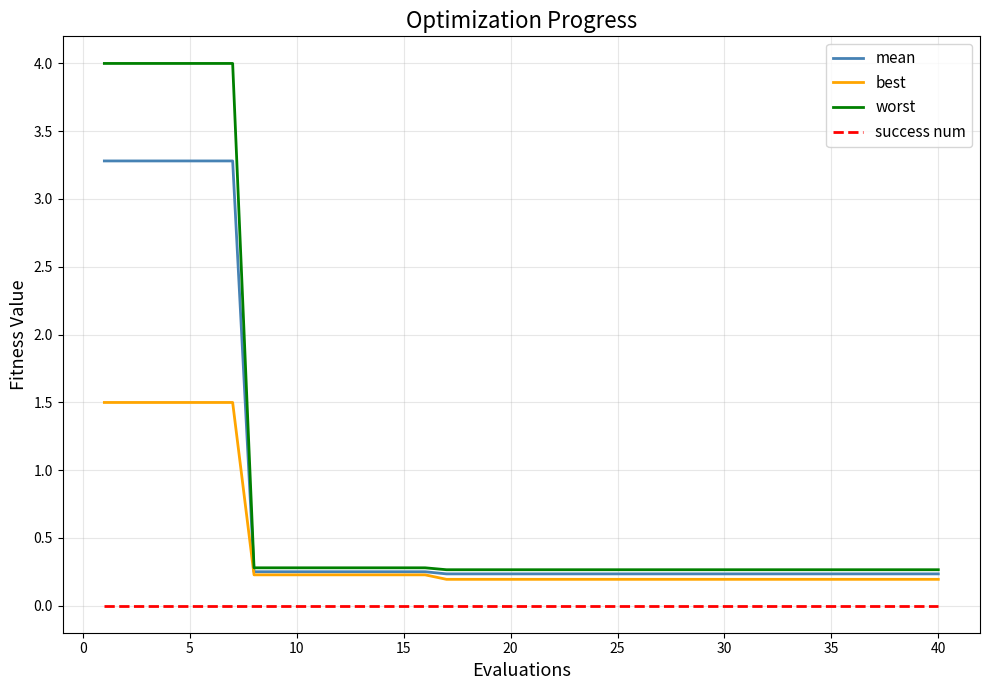

True or false: mean and success num intersect in this chart.

False